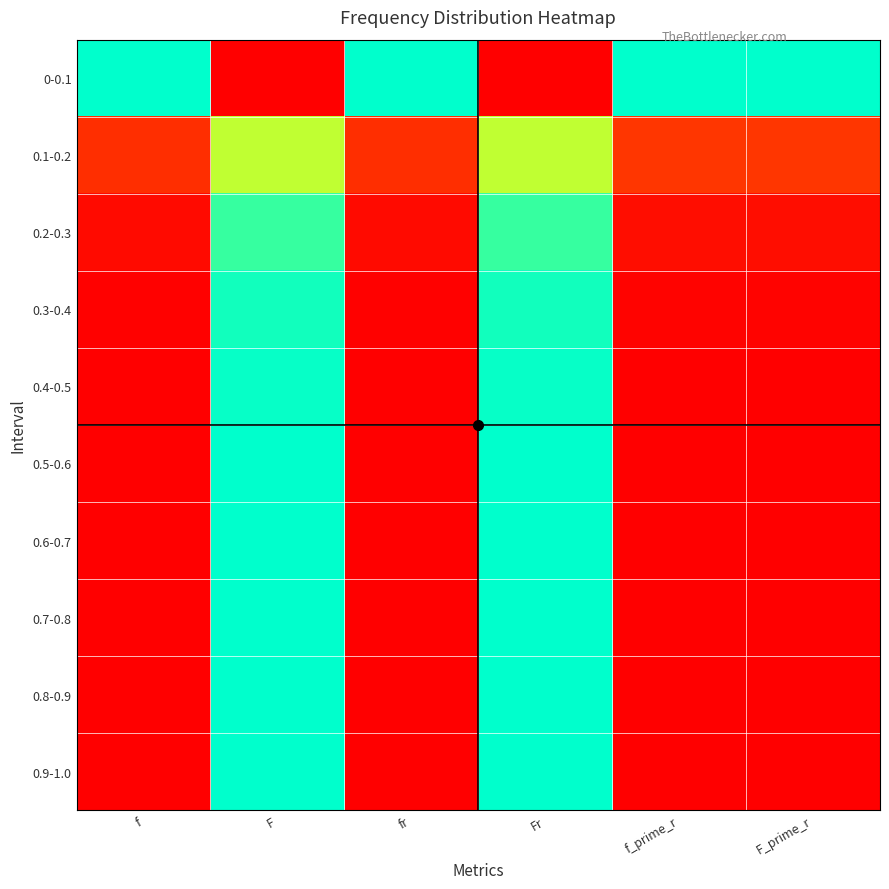

Which series has the widest spread of values?

0-0.1